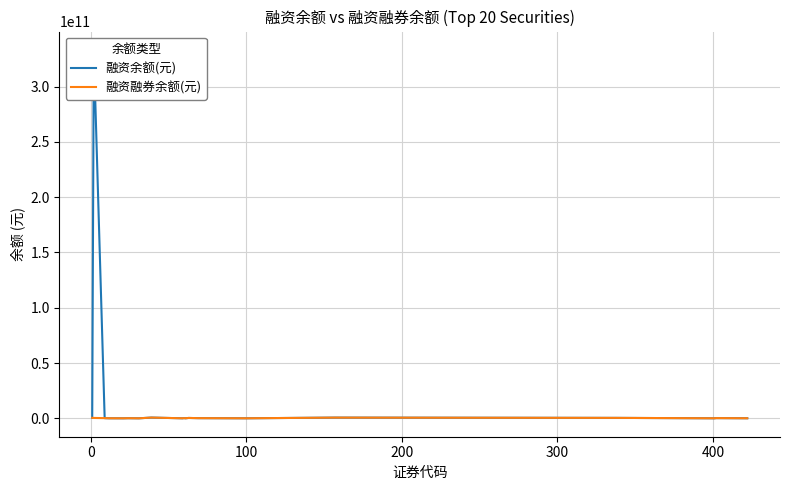

How many times do 融资余额(元) and 融资融券余额(元) cross each other?

2